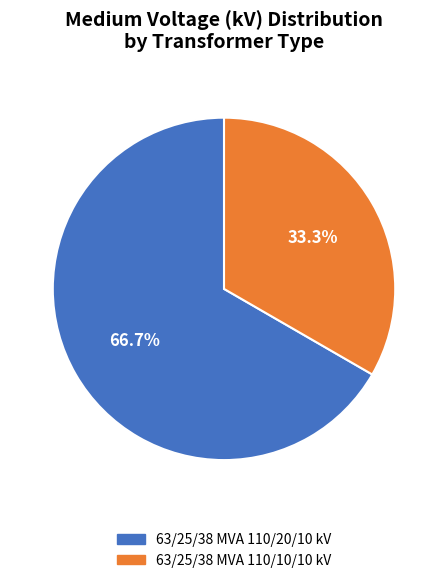

Approximately how many times larger is the value at 63/25/38 MVA 110/20/10 kV compared to 63/25/38 MVA 110/10/10 kV?

2.0